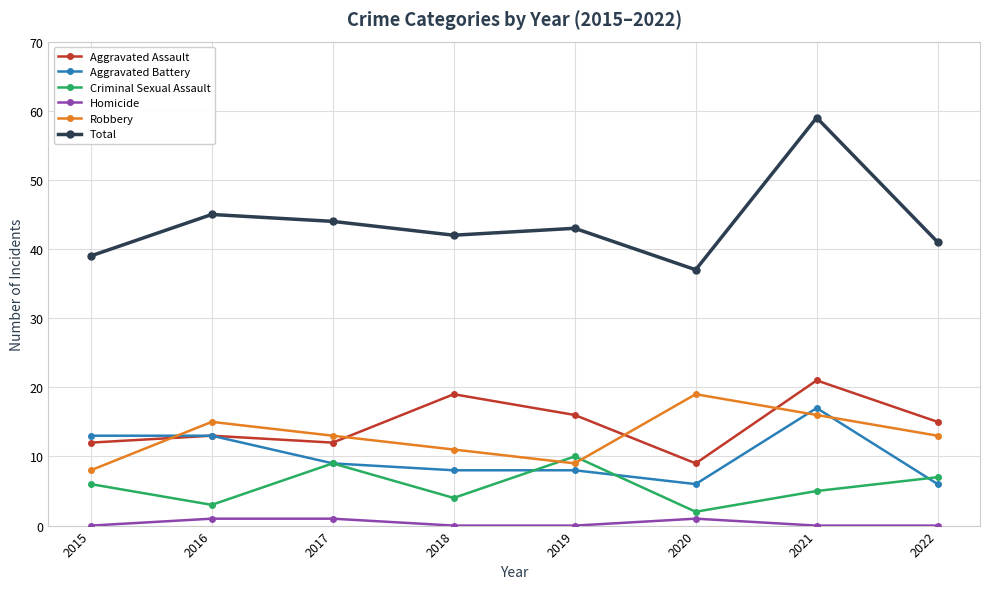

What is the difference between the Robbery values at 2016 and 2015?

7